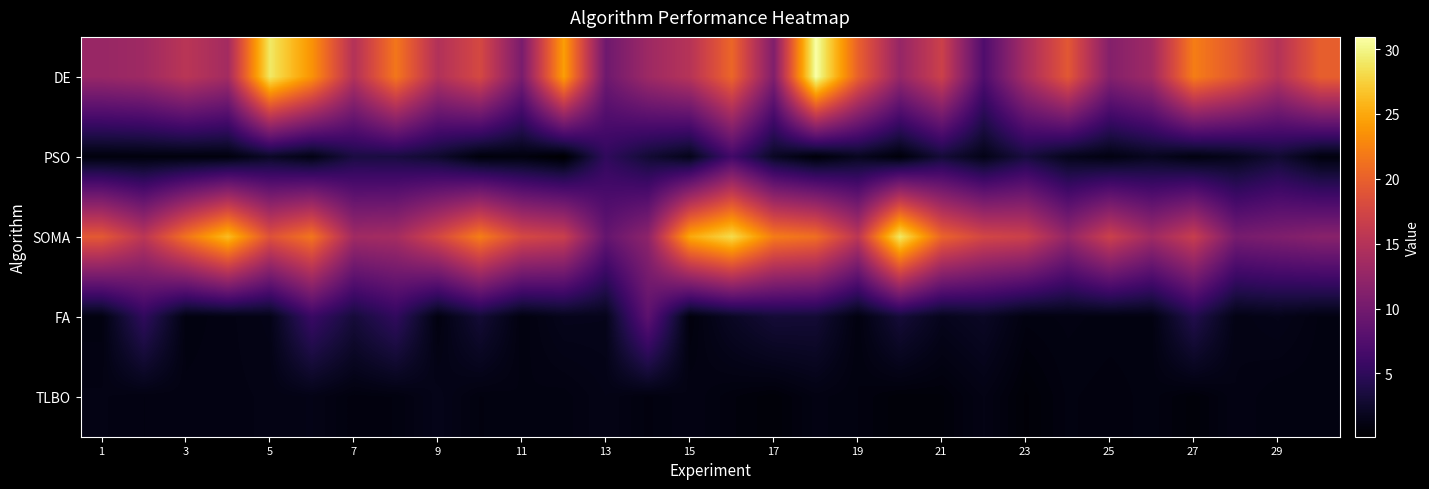

Count the number of categories in the chart.

30